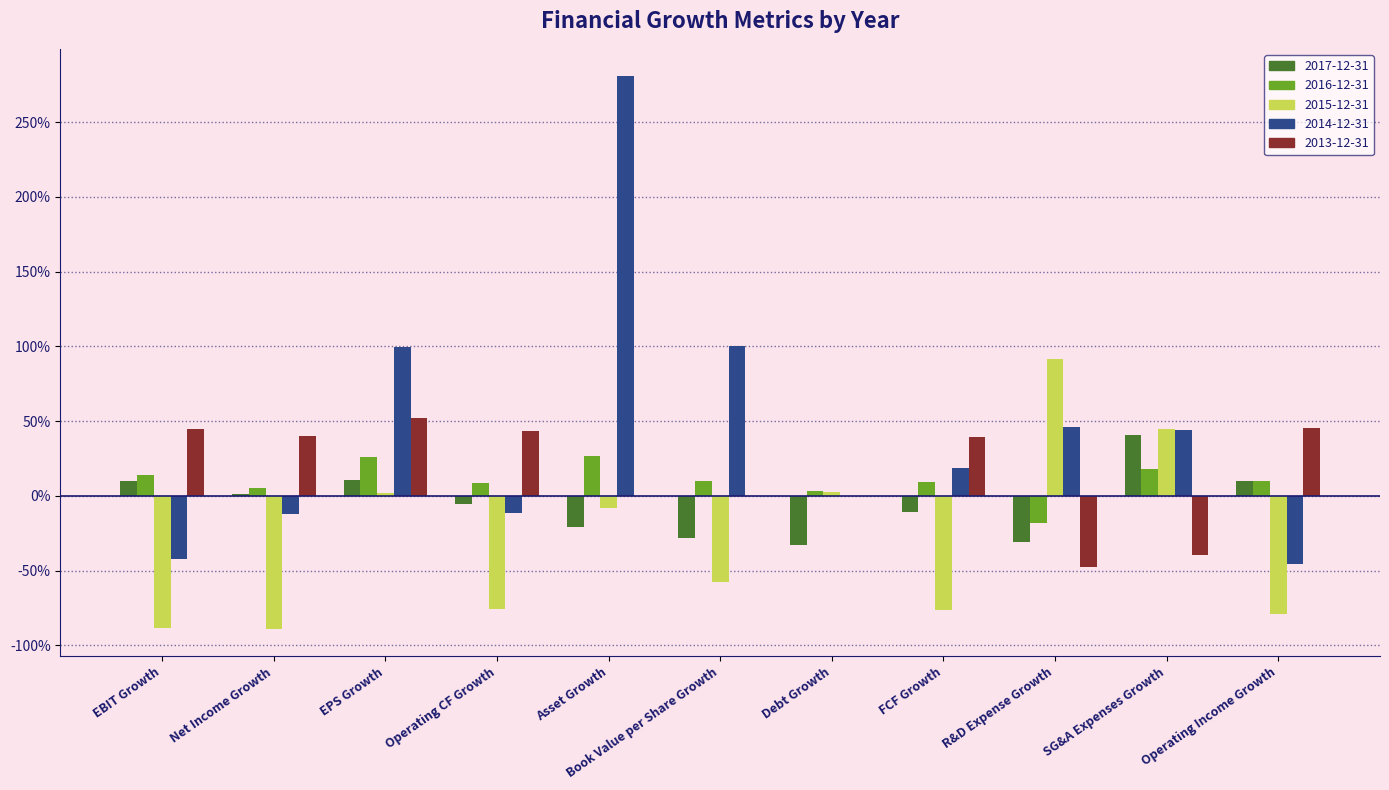

Are the bars grouped side by side (vs. stacked)?

Yes